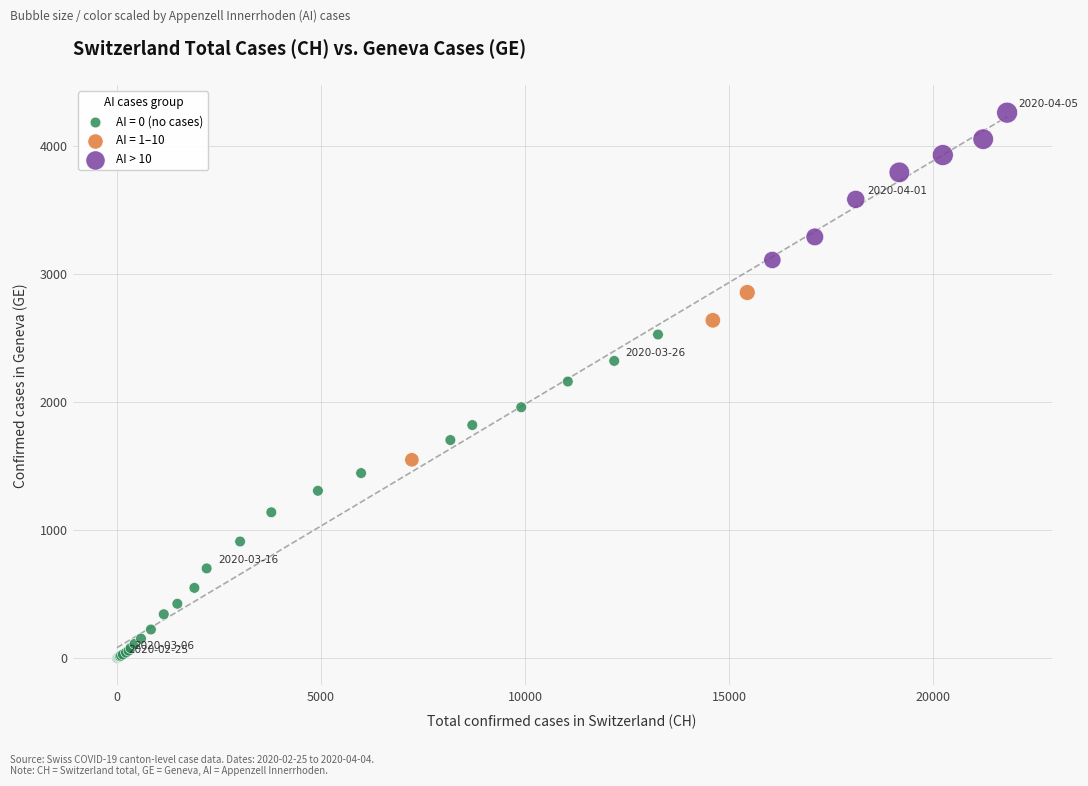

Which series has the largest Y range (max minus min)?

AI = 0 (no cases)